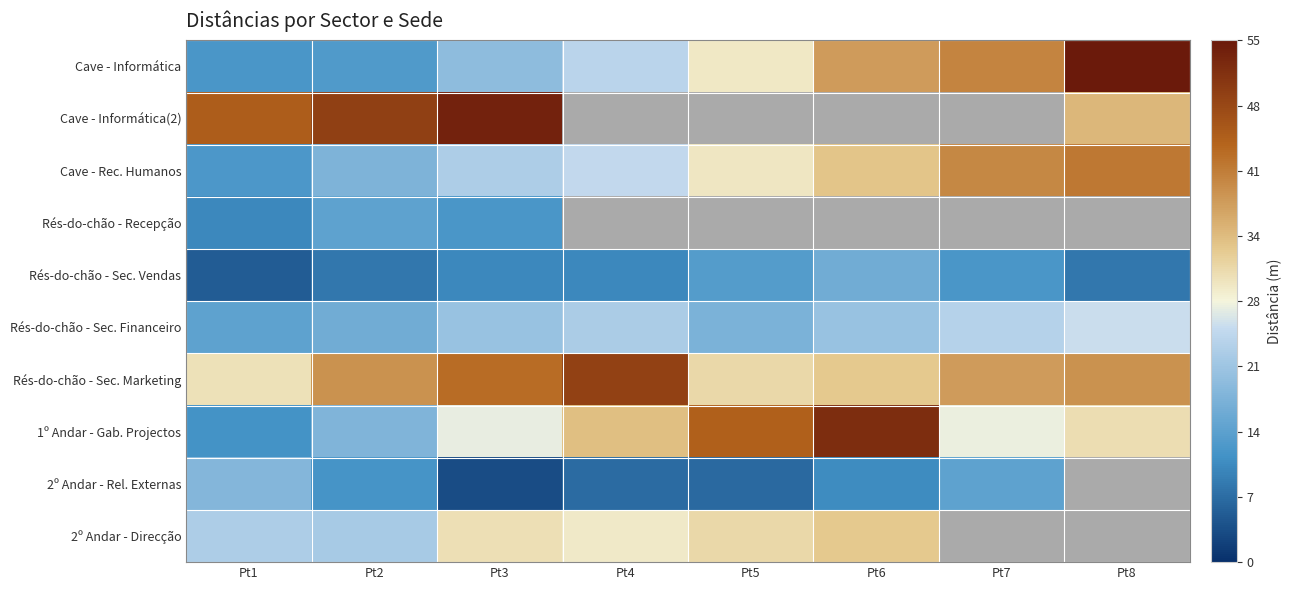

What is the average value of the Cave - Informática series?

28.7